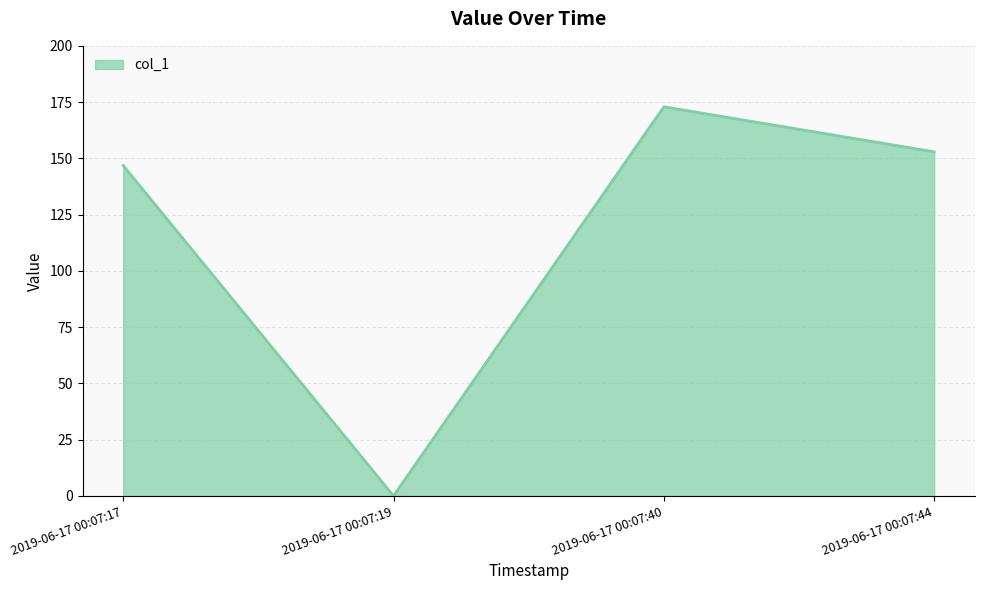

The value at 2019-06-17 00:07:44 is 152.9. True or false?

True